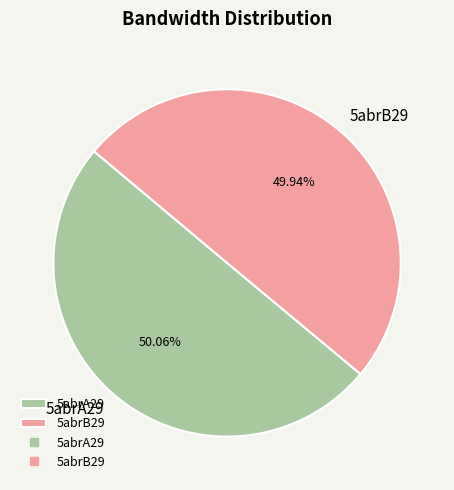

What percentage is the 5abrB29 slice, to the nearest percent?

50%